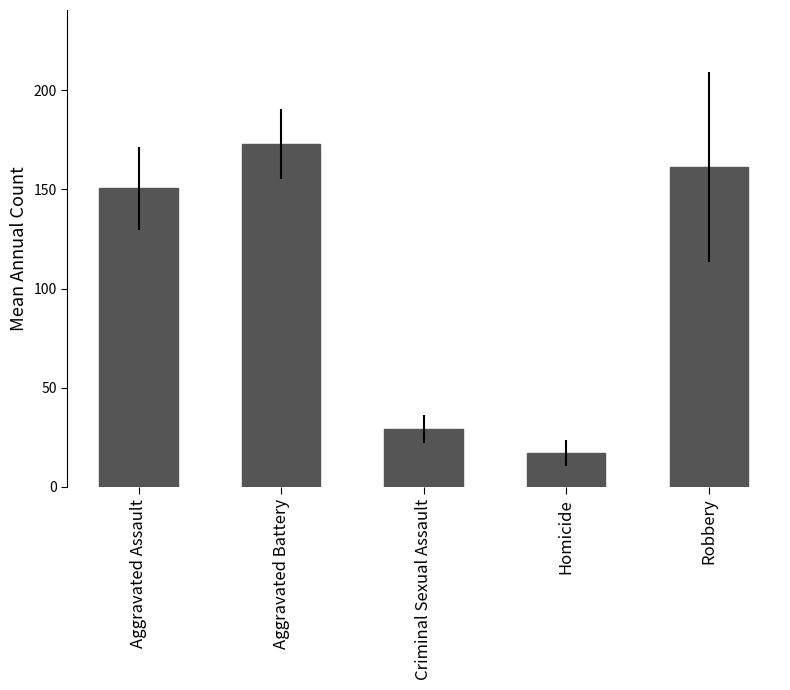

What is the maximum value shown in the chart?

172.9